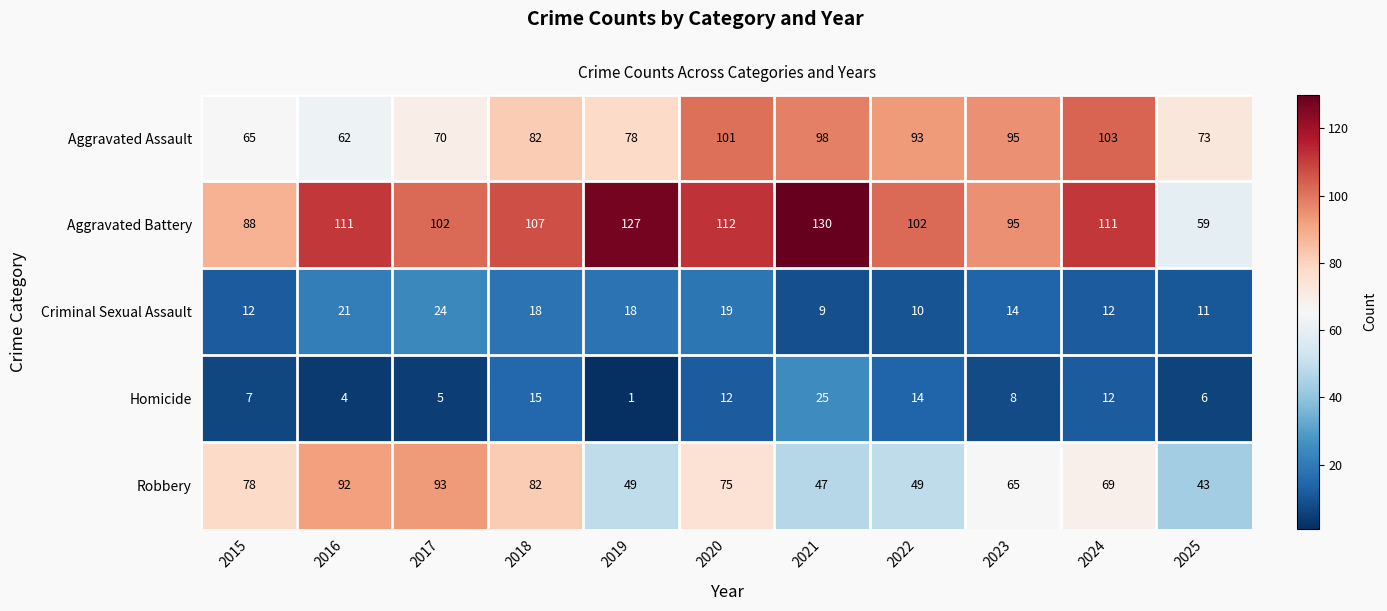

What is the spread (max minus min) of values at 2018?

92